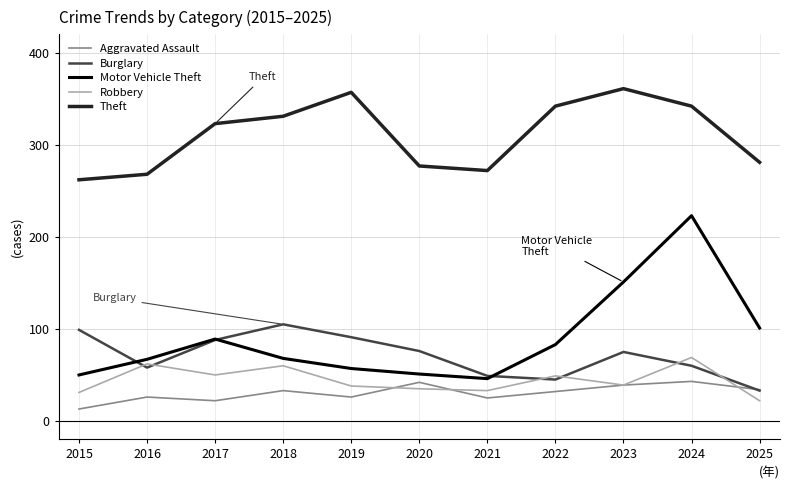

At which label is Theft closest to 311?

2017